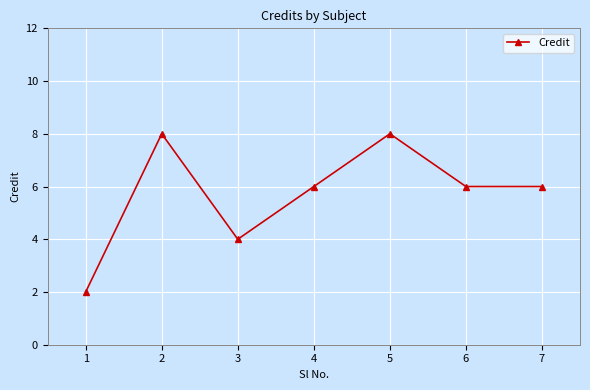

The chart shows a value of 11 at 4. True or false?

False